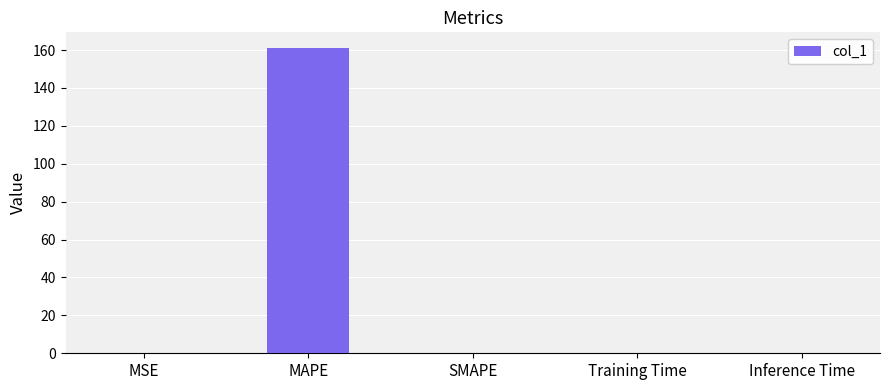

At which category does the chart reach its peak across all series?

MAPE